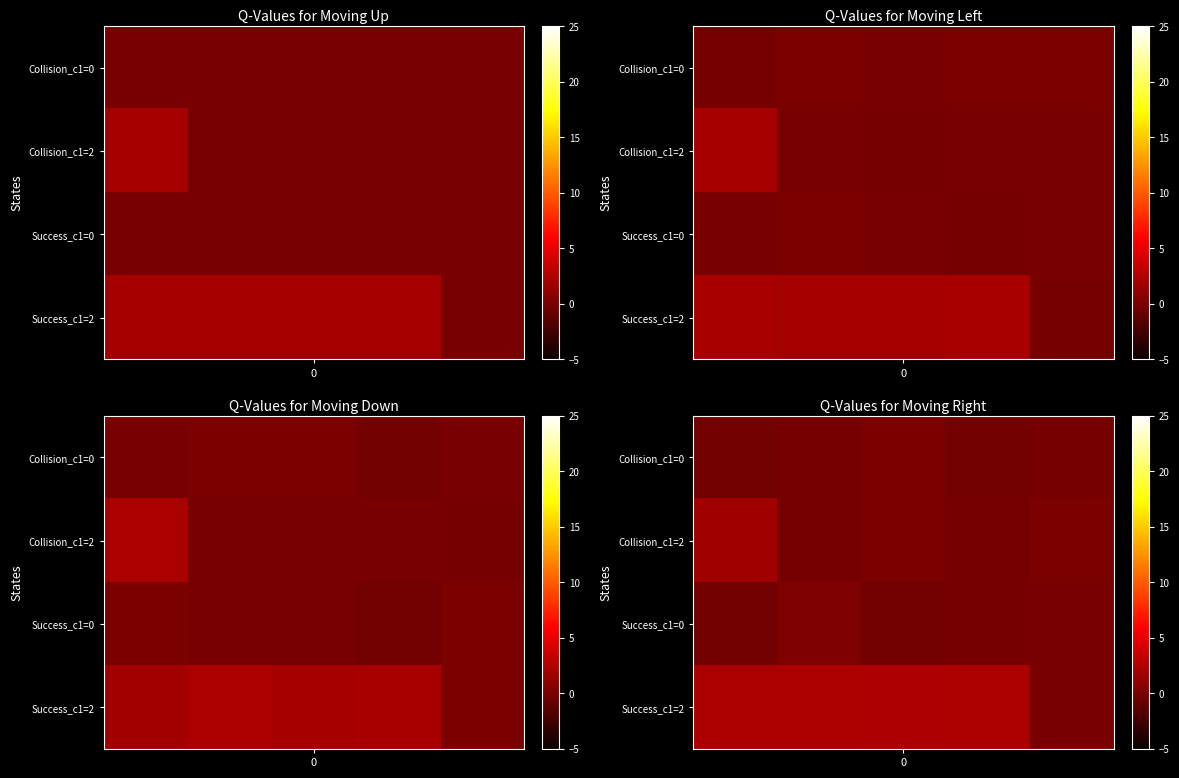

Which has a higher value, 2 or 3?

2